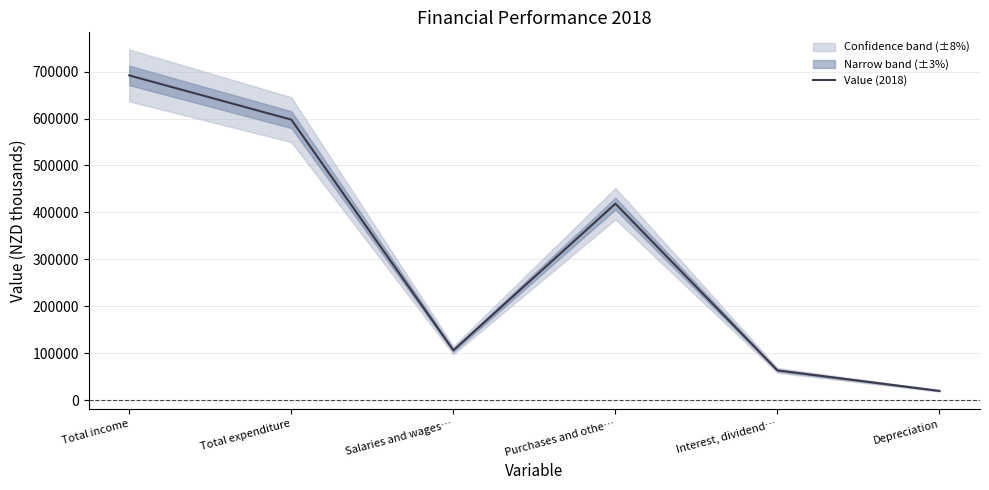

What is the difference between the values at Depreciation and Total expenditure?

577760